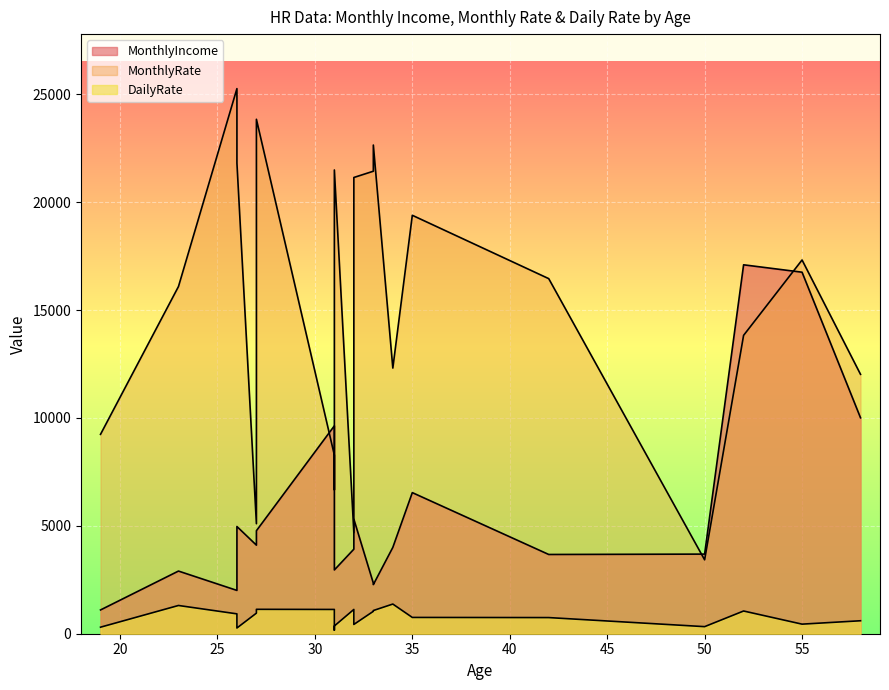

What is the minimum value shown in the chart?

163